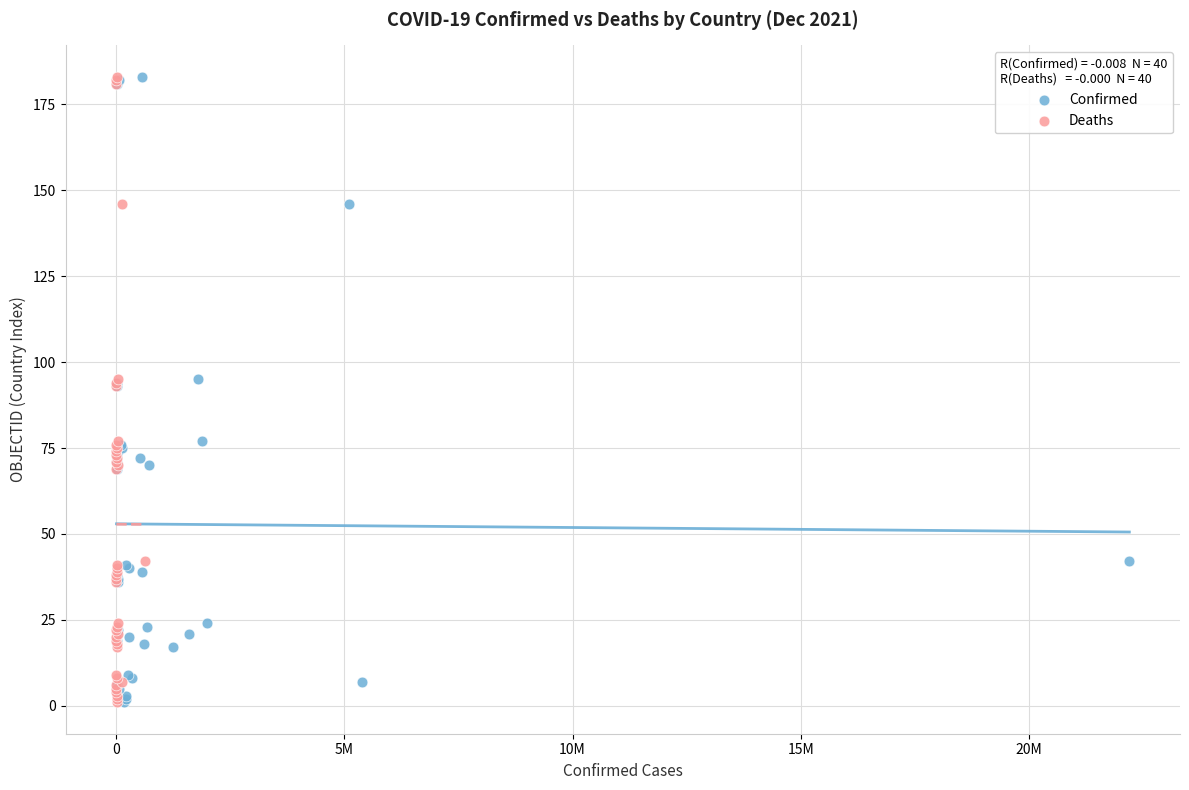

What are all the series names shown in the legend?

Confirmed, Deaths